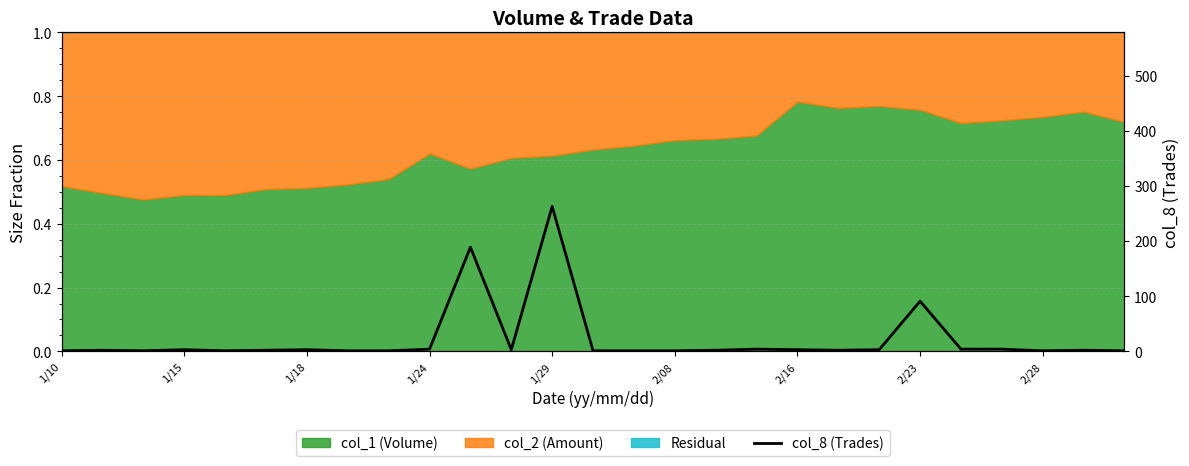

At which category does the data reach its first local peak?

1/15